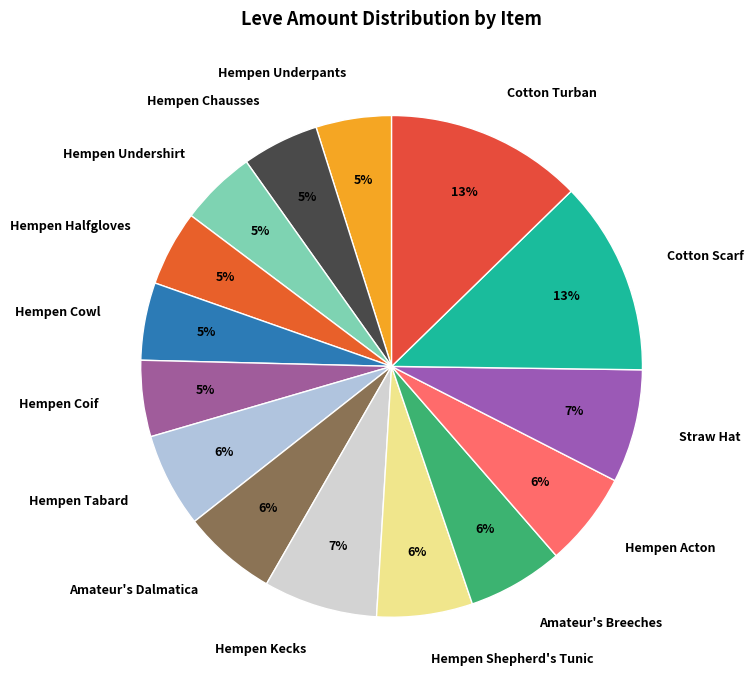

True or false: Straw Hat accounts for 7% of the total.

True